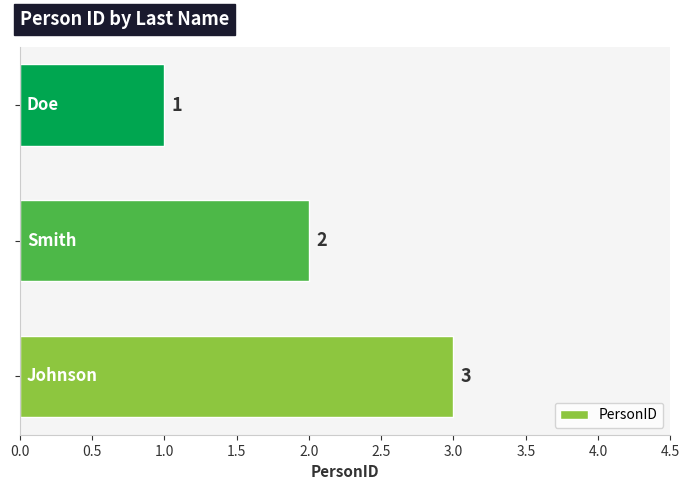

What is the average value?

2